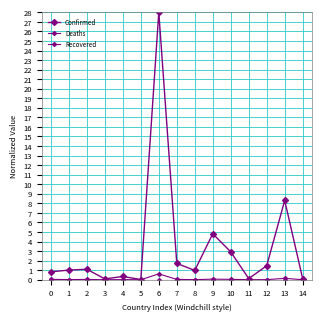

Is this an area chart (filled region under the line)?

No